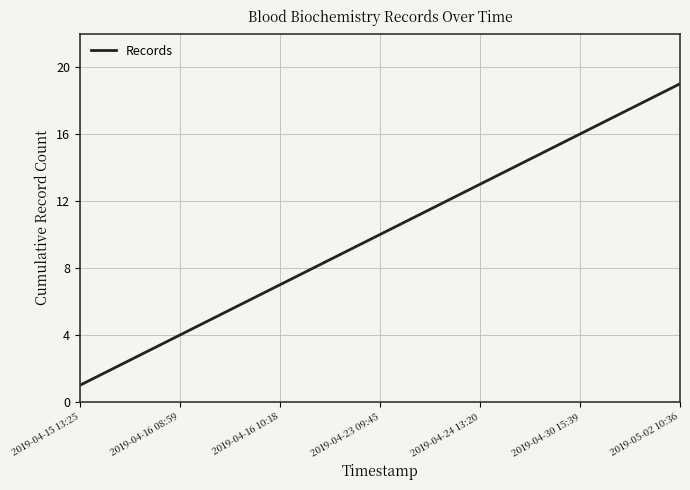

What is the maximum value shown in the chart?

19